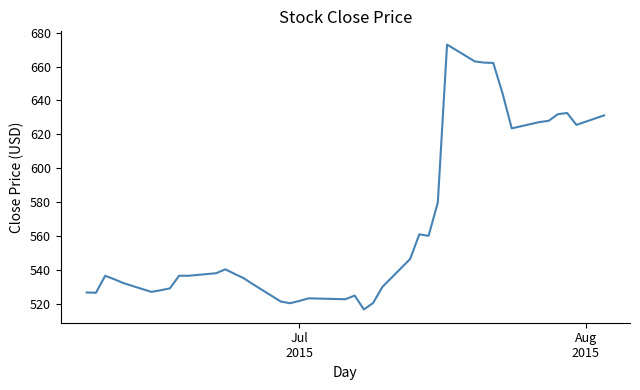

What is the greatest value displayed?

672.9